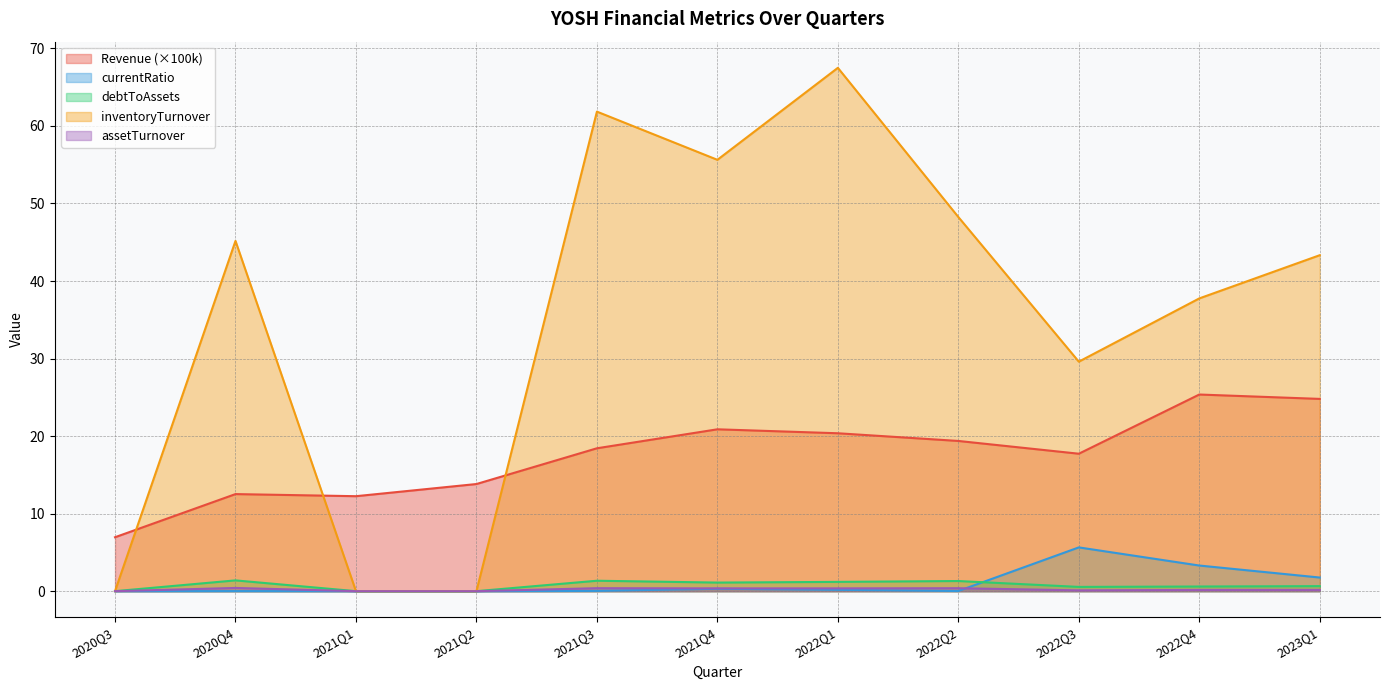

How many distinct data groups are displayed?

5